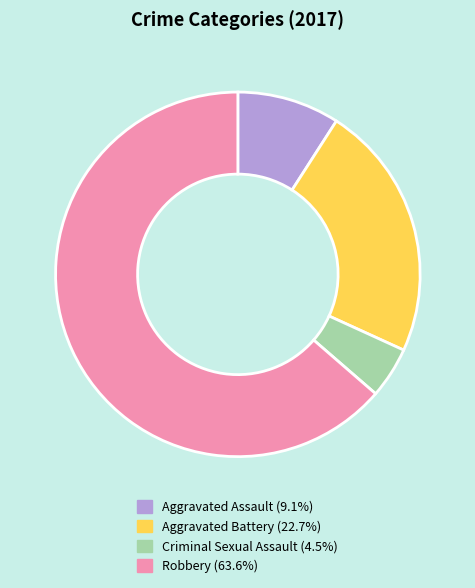

Rank the categories by value from lowest to highest.

Criminal Sexual Assault, Aggravated Assault, Aggravated Battery, Robbery